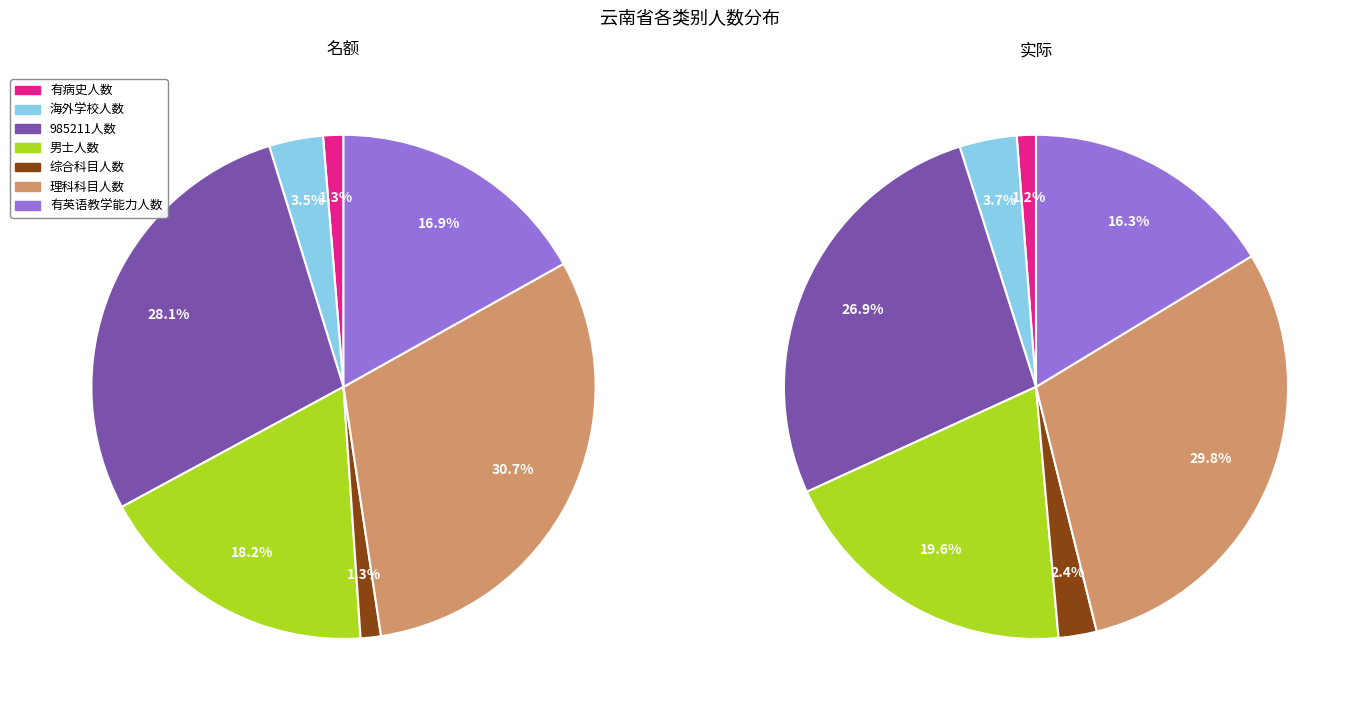

At 男士人数, list the series in order from largest to smallest.

实际, 名额